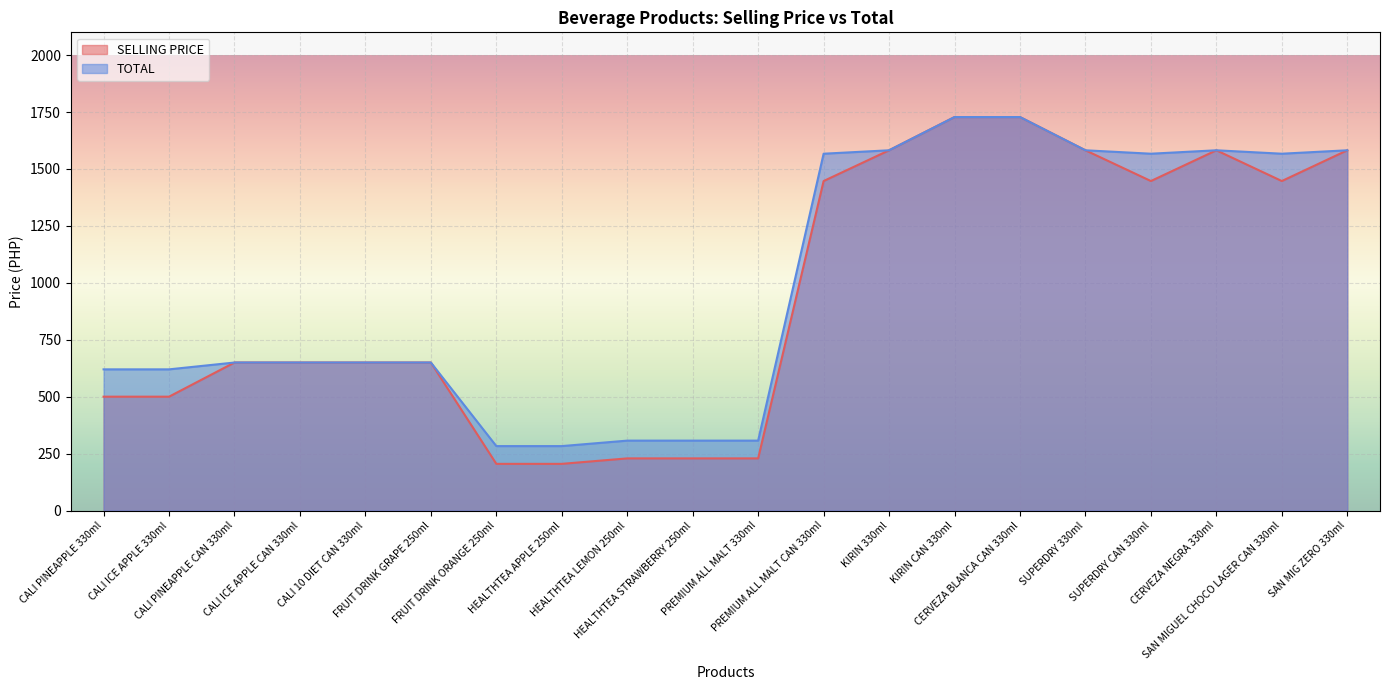

What is the highest value of the SELLING PRICE series?

1728